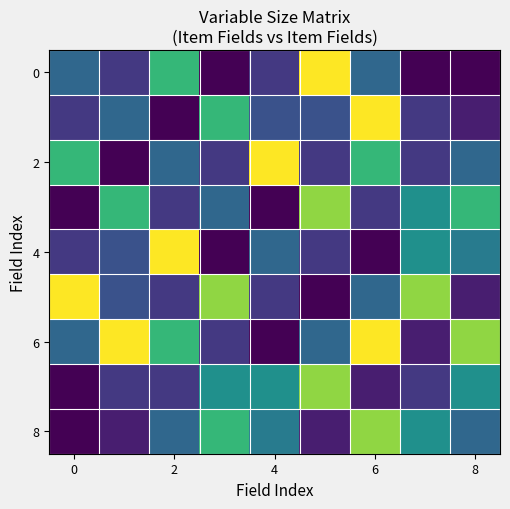

At how many categories does at least one series exceed 2?

9